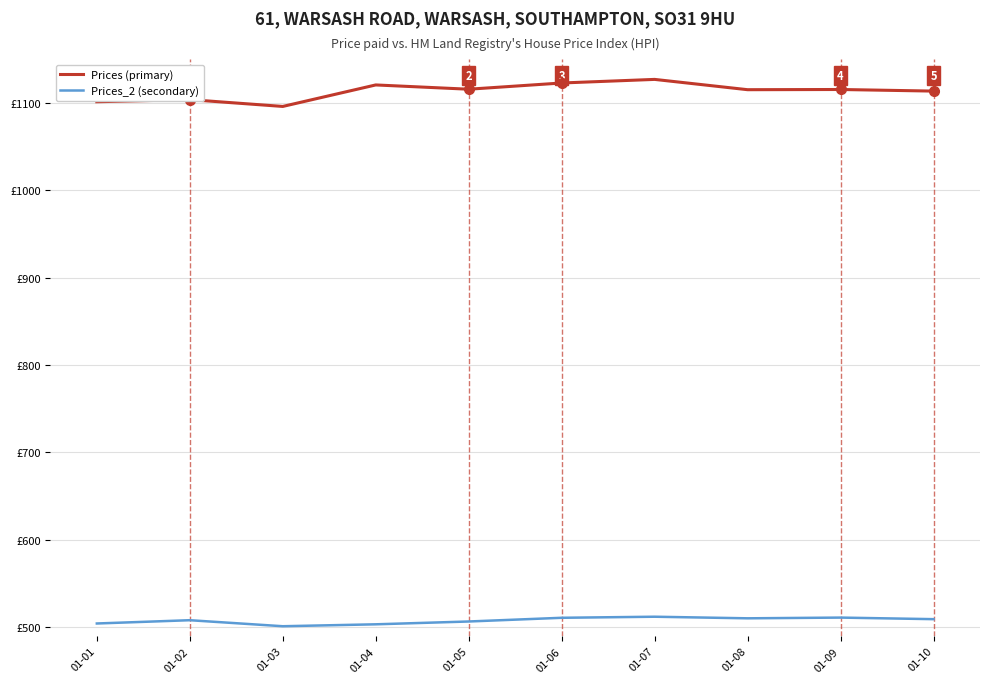

List the series in order of their peak value, highest first.

Prices (primary), Prices_2 (secondary)